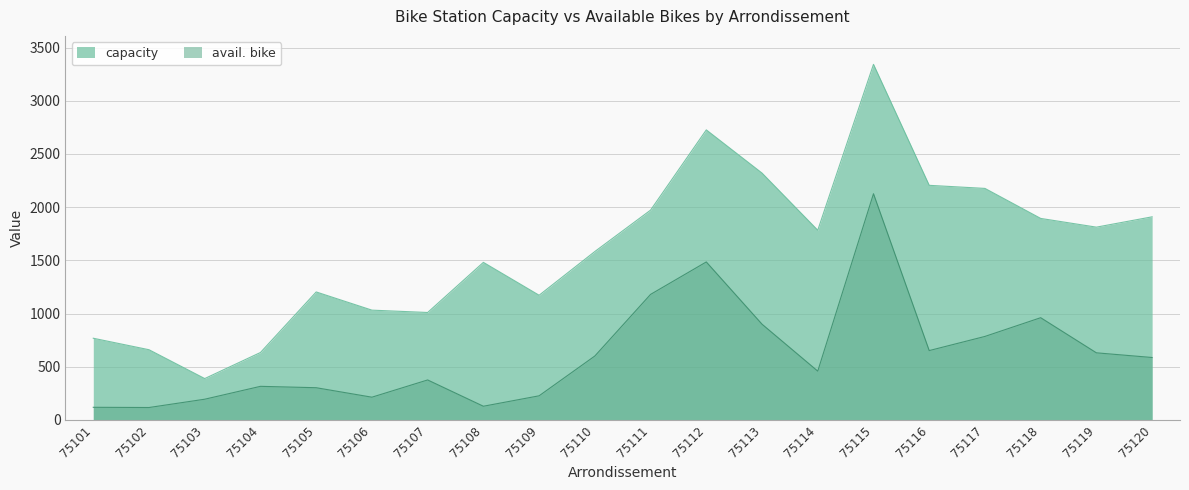

True or false: avail. bike and capacity cross at least once.

False